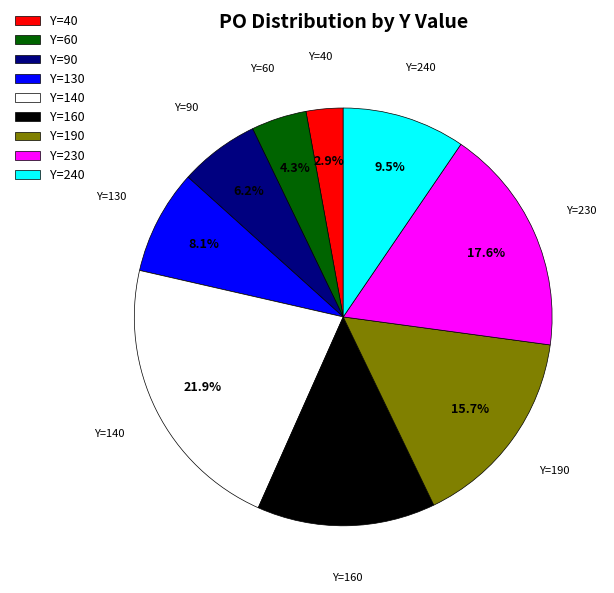

To the nearest percent, what is the difference between the largest and smallest slice percentages?

19%